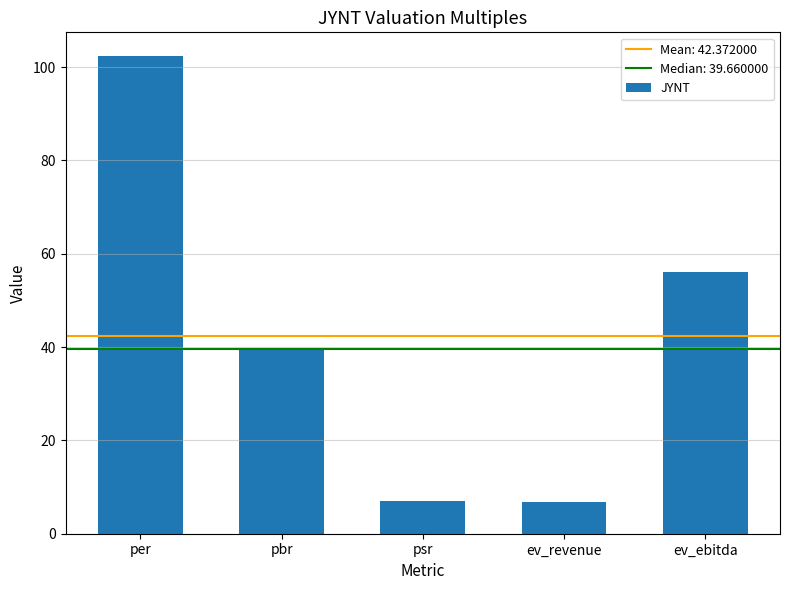

Does the chart contain any negative values?

No